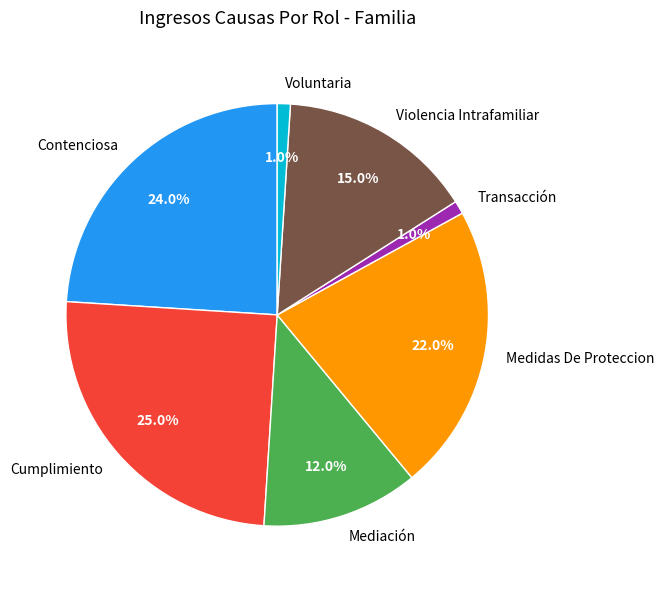

Count the number of slices in the pie.

7